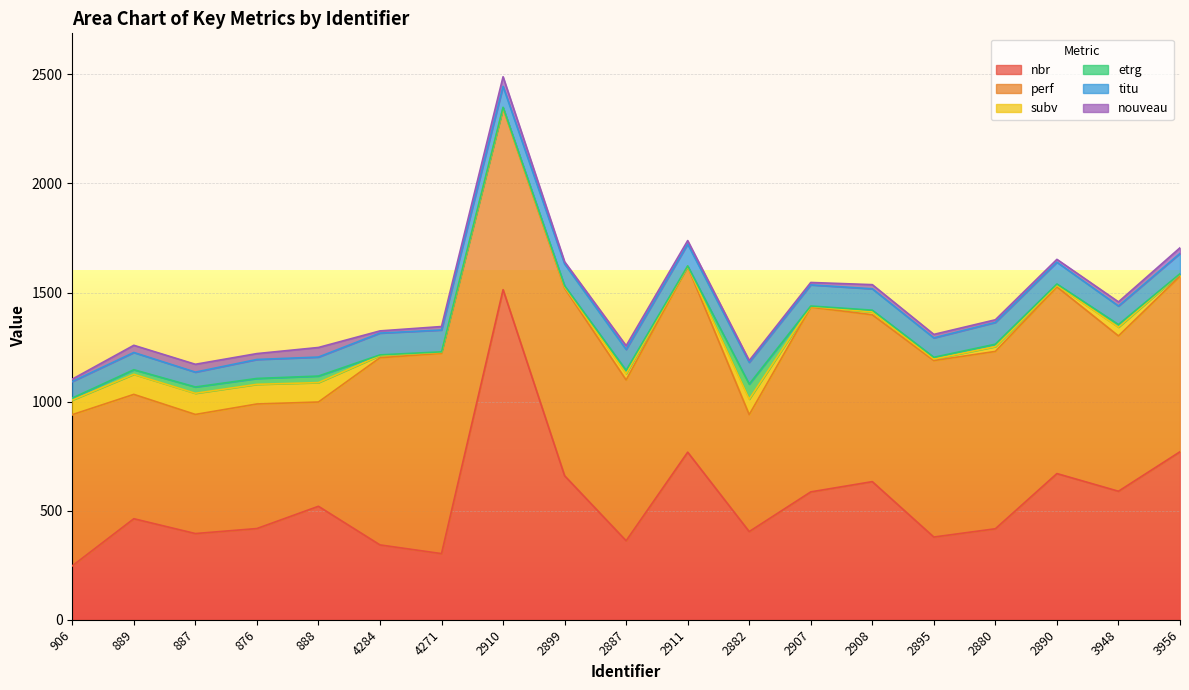

True or false: etrg and titu intersect in this chart.

False